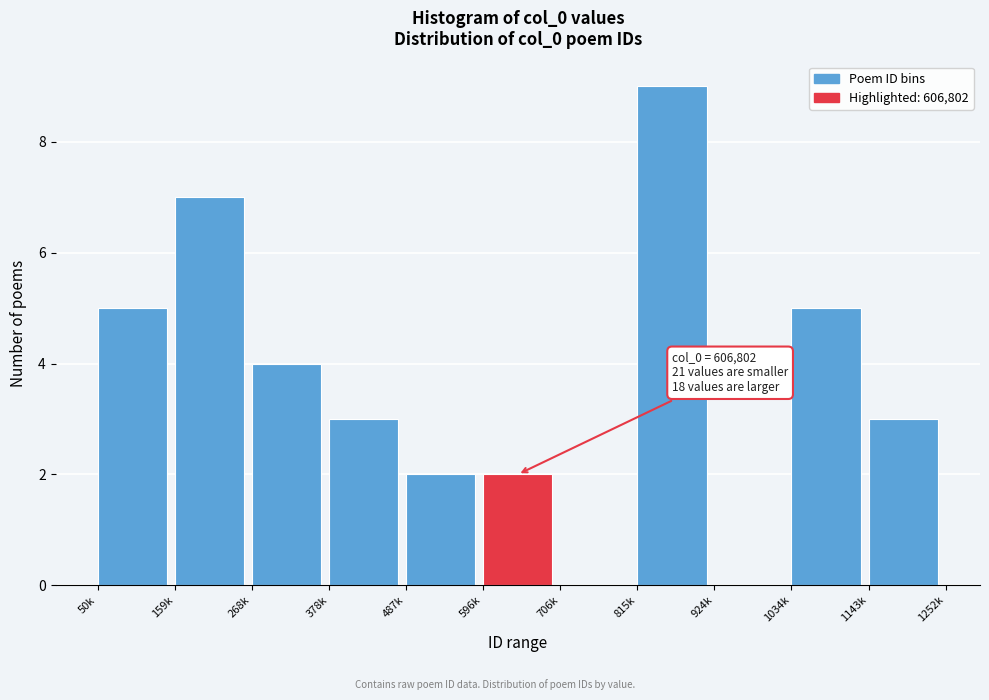

Reading left to right, list all the values displayed in this chart.

50k=5	159k=7	268k=4	378k=3	487k=2	596k=2	706k=0	815k=9	924k=0	1034k=5	1143k=3